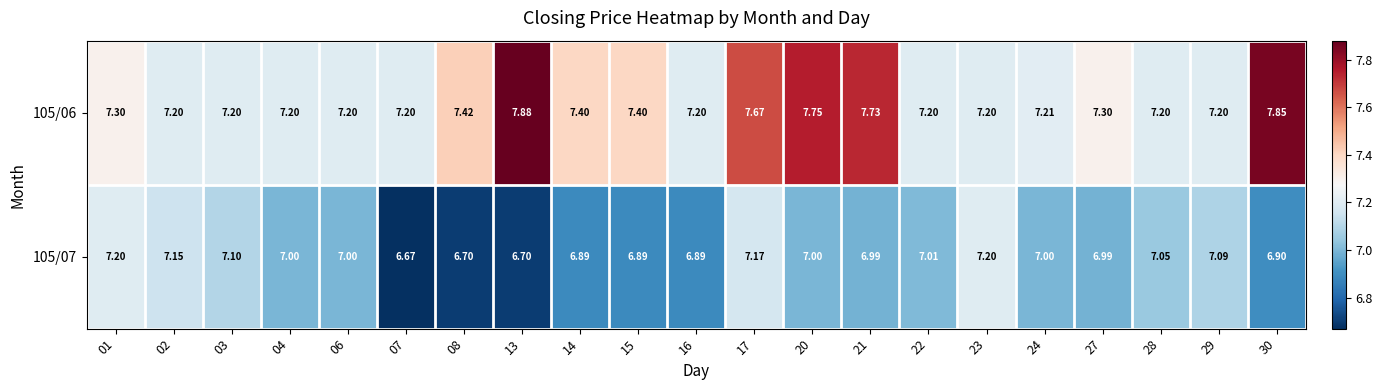

Is the value of 105/06 at 28 greater than the value of 105/07 at 24?

Yes